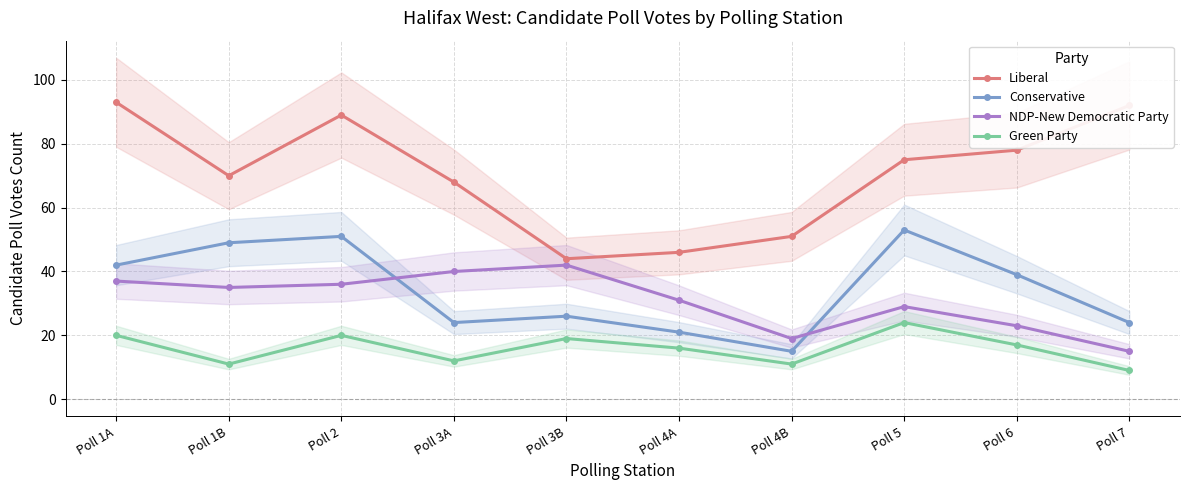

What are all the series names shown in the legend?

Liberal, Conservative, NDP-New Democratic Party, Green Party